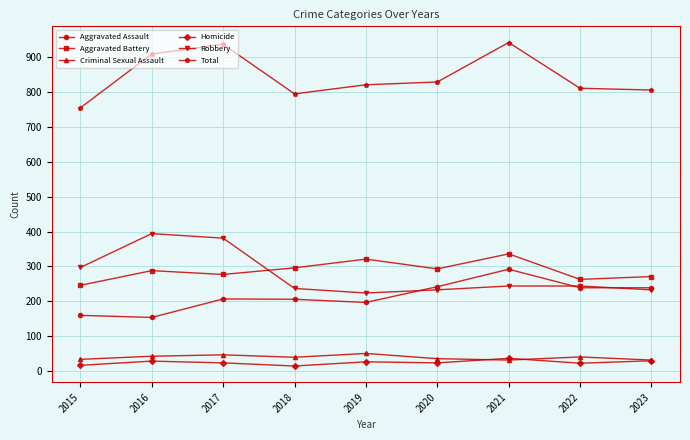

How many lines are shown in the chart?

6